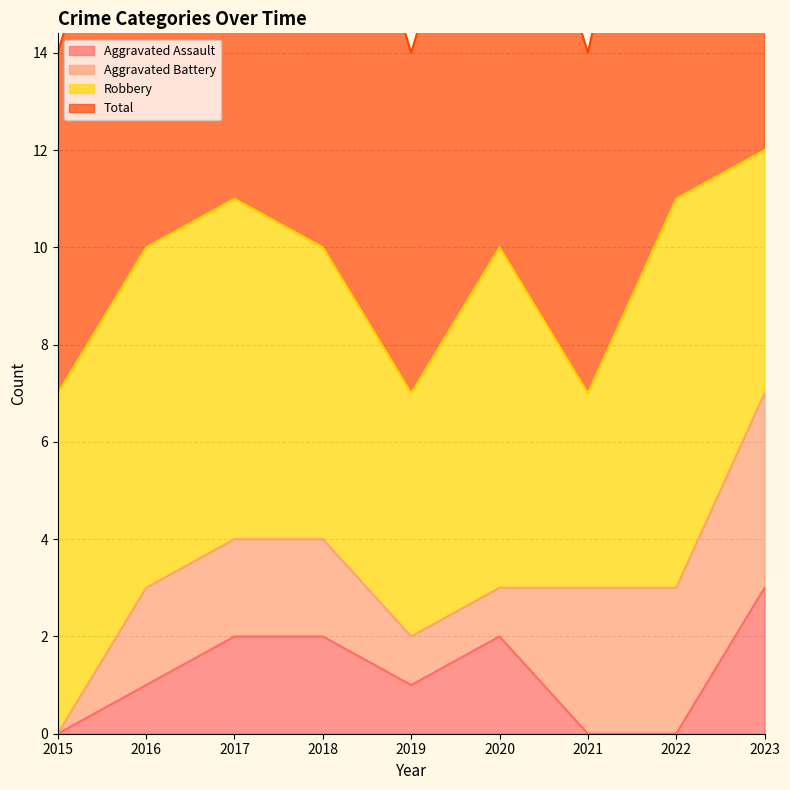

Which category has the lowest value across all series?

2015